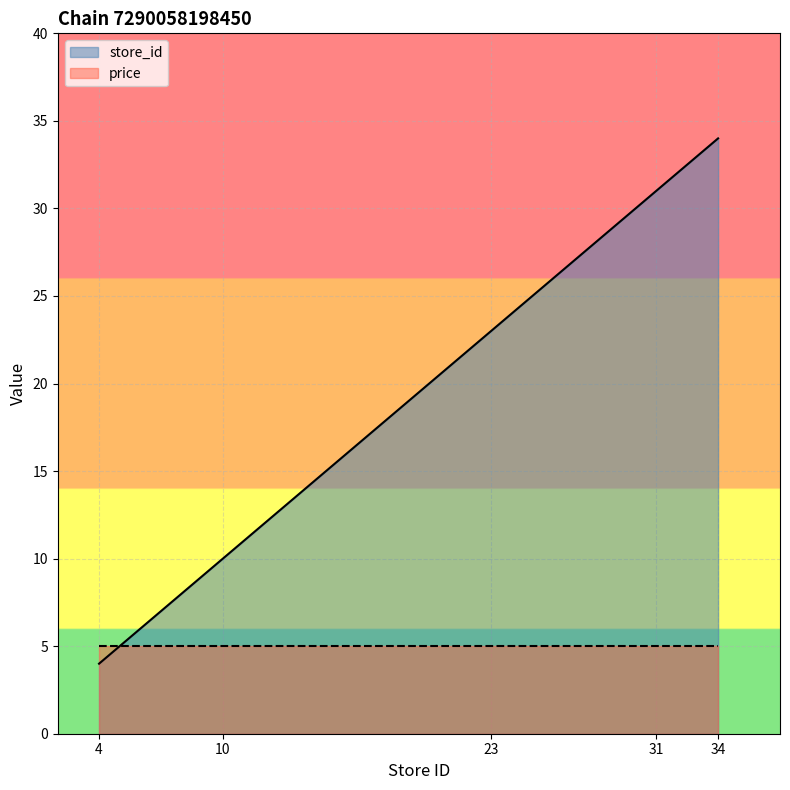

True or false: there are more than 1 points higher than both neighbors.

False